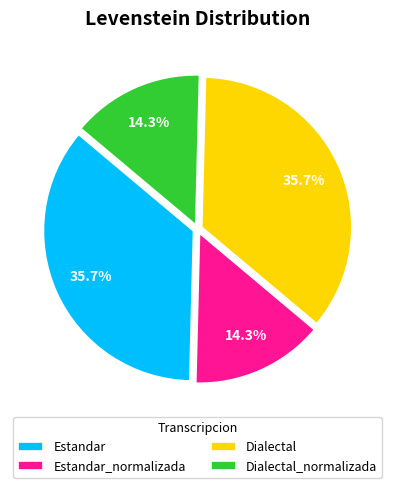

Does Estandar account for over 50% of the chart?

No